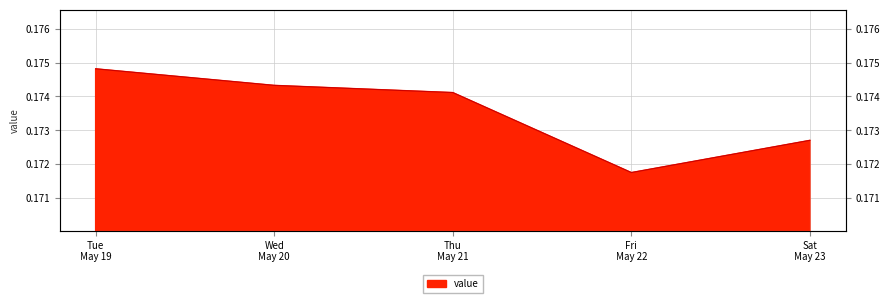

How many interior local valleys (lower than both neighbors) does the data have?

1